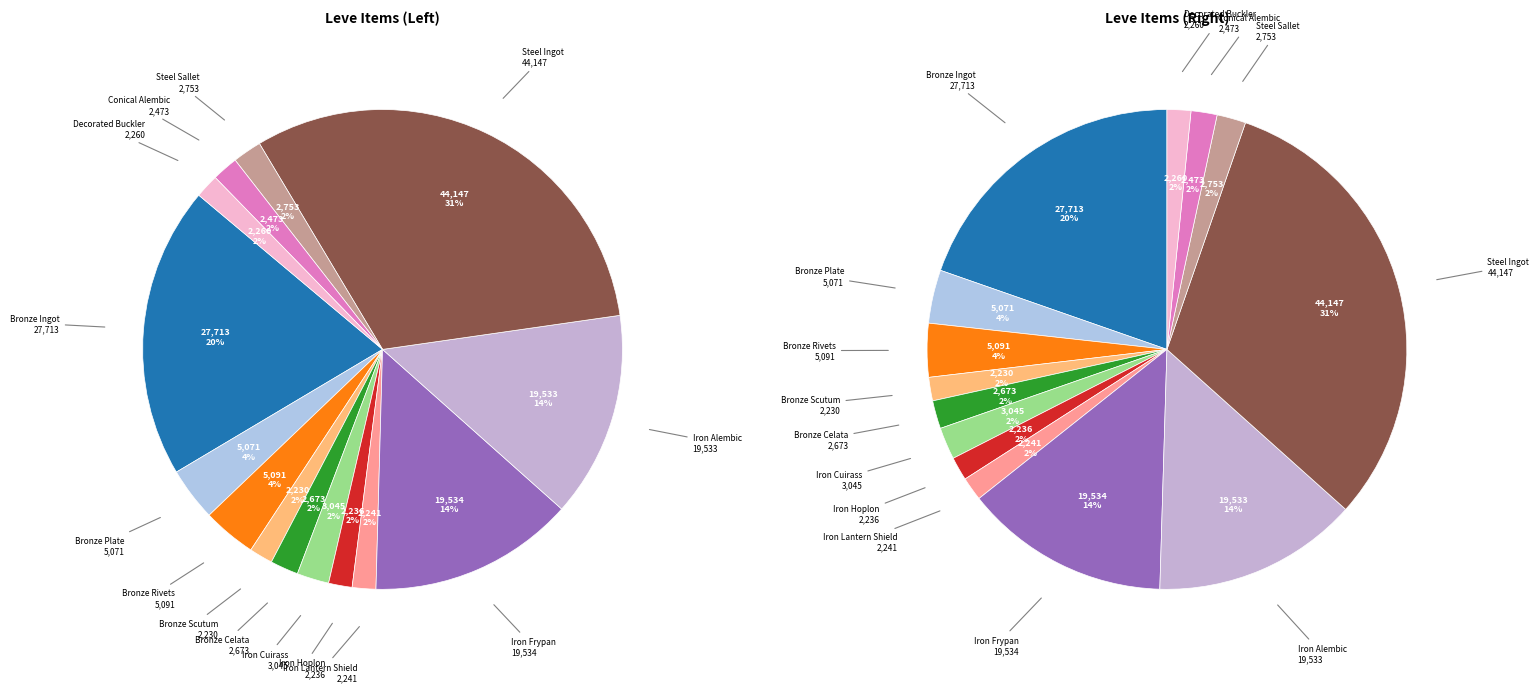

Does Night Squawker represent more than half of the total?

No